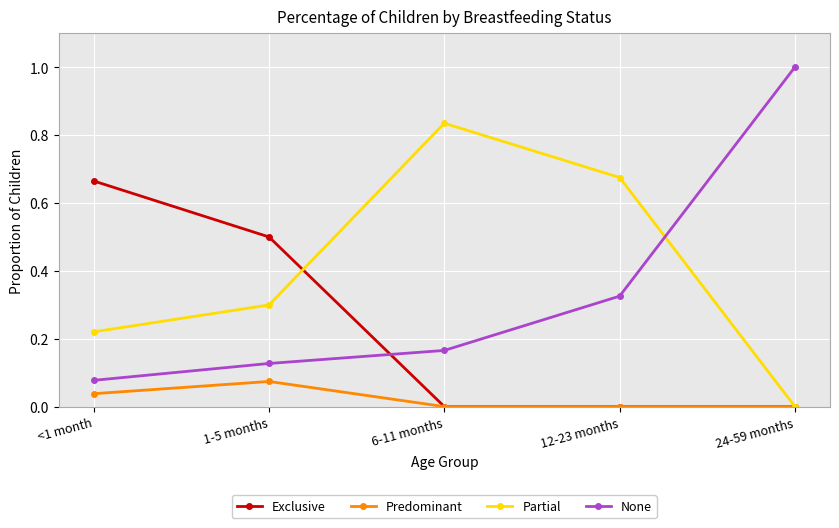

Is the value of Partial at 1-5 months greater than the value of Predominant at 12-23 months?

Yes